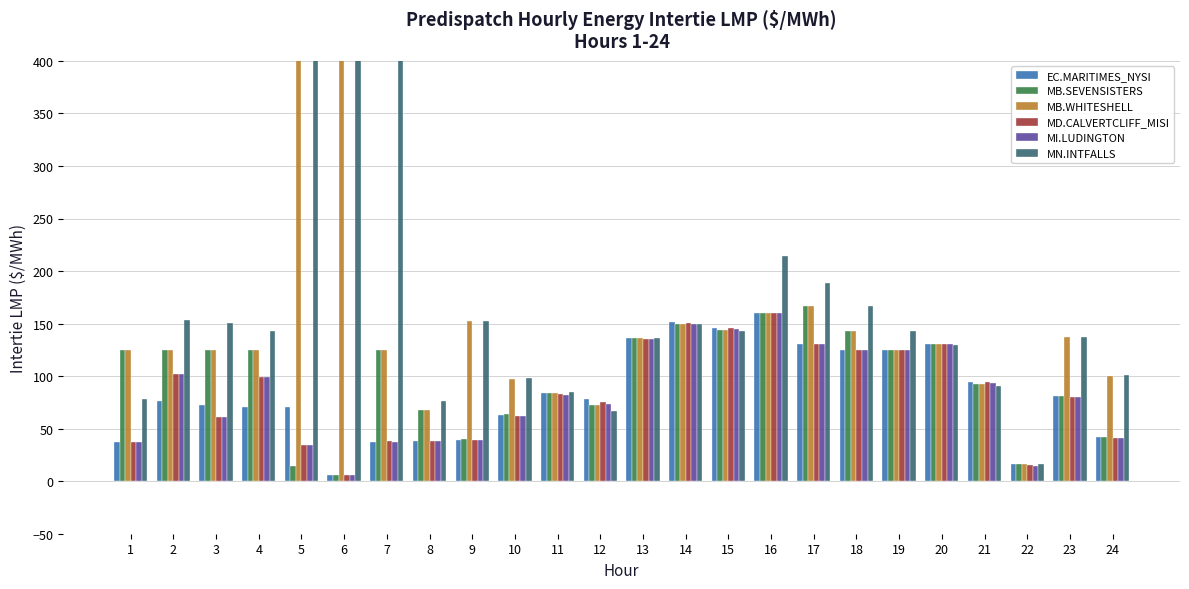

At which category is the sum across all series the highest?

7